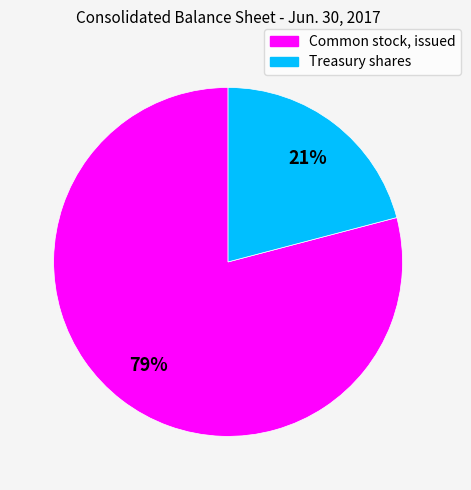

Combined, do Treasury shares and Common stock, issued account for over 50%?

Yes